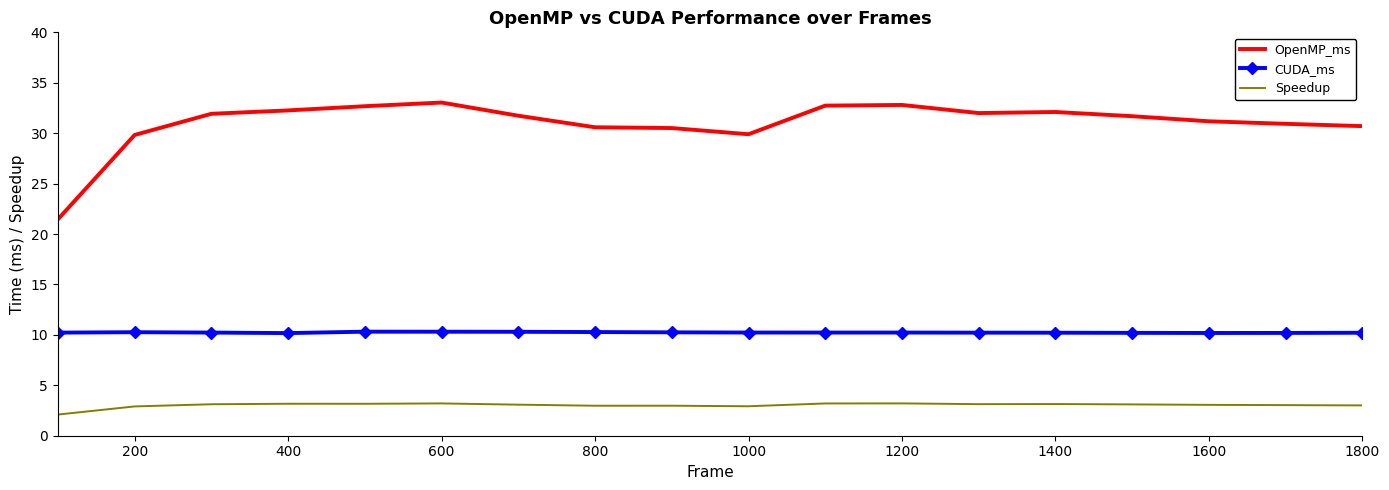

Which series has the largest range (max minus min)?

OpenMP_ms